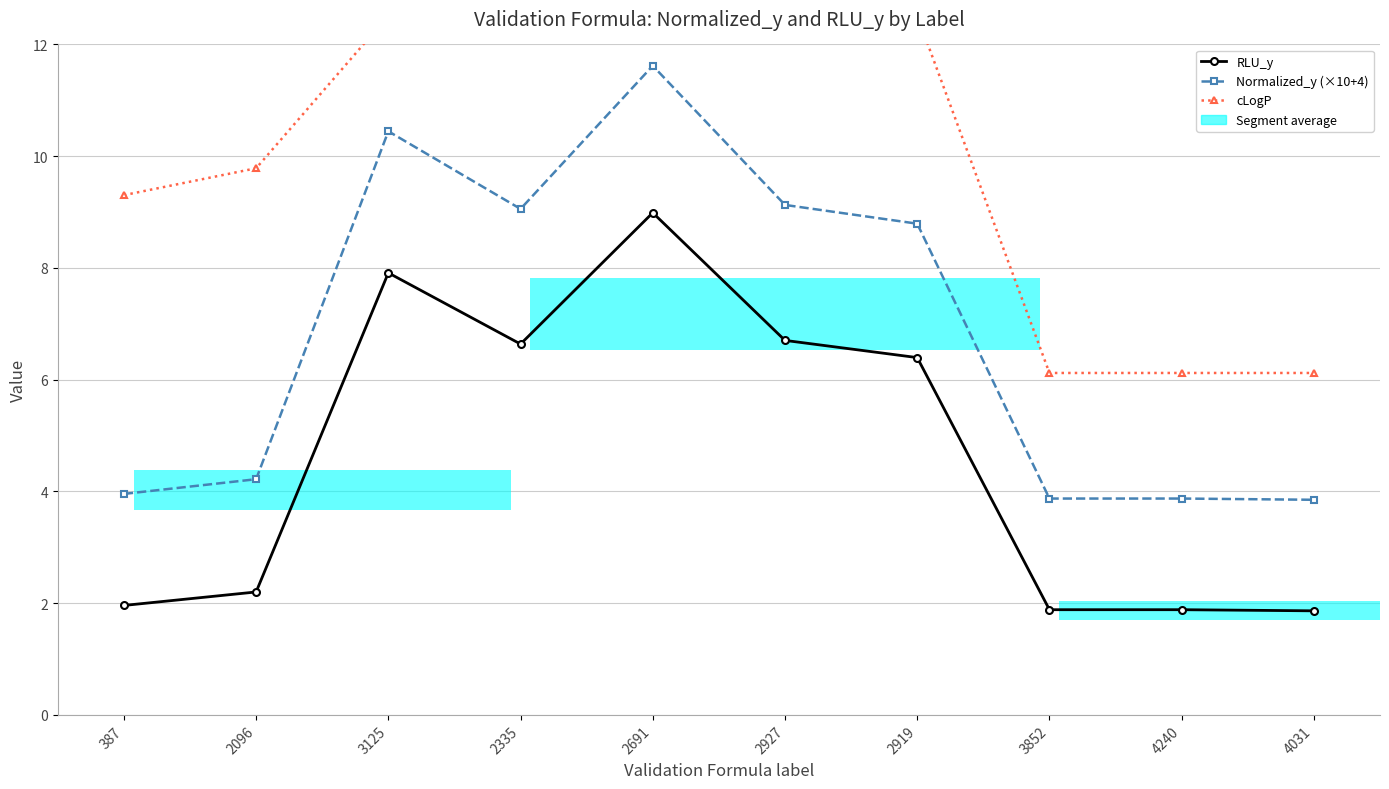

How many data points does each series have?

10